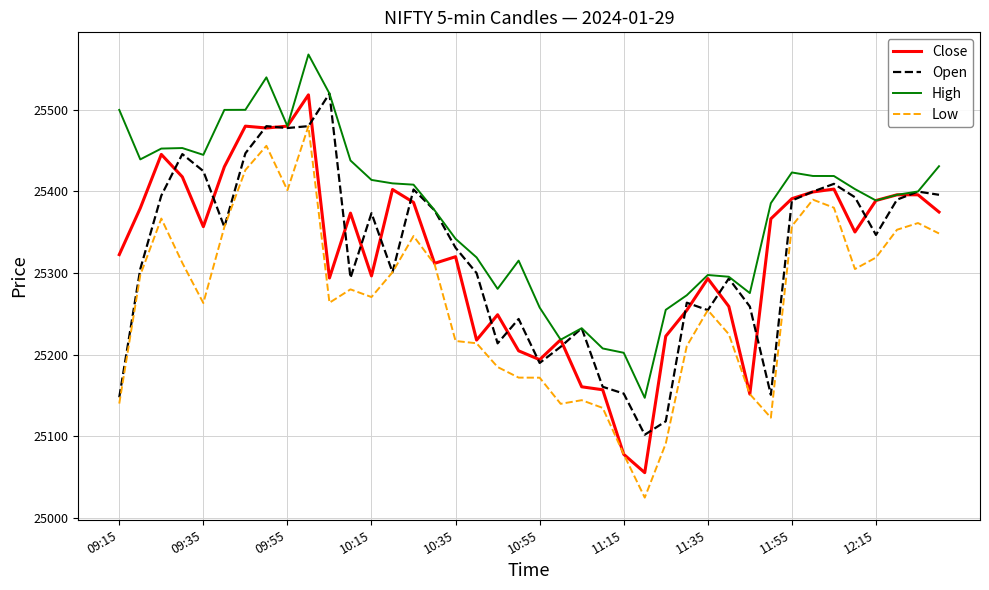

Which series has the widest spread of values?

Close